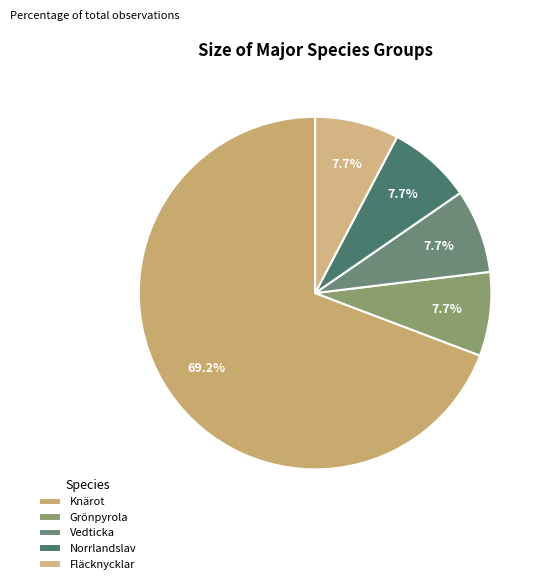

What percentage is the Fläcknycklar slice, to the nearest percent?

8%